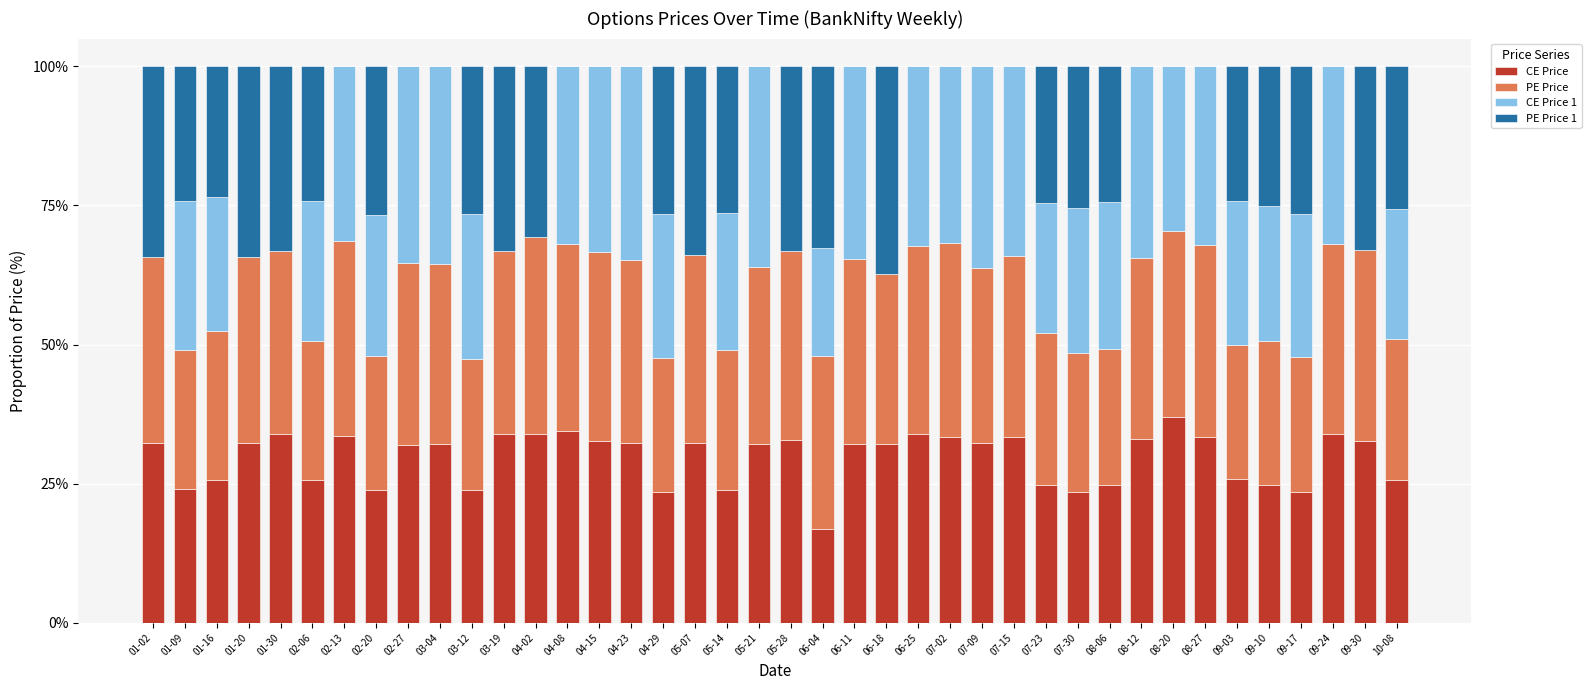

Which category has the highest value in the CE Price series?

08-20